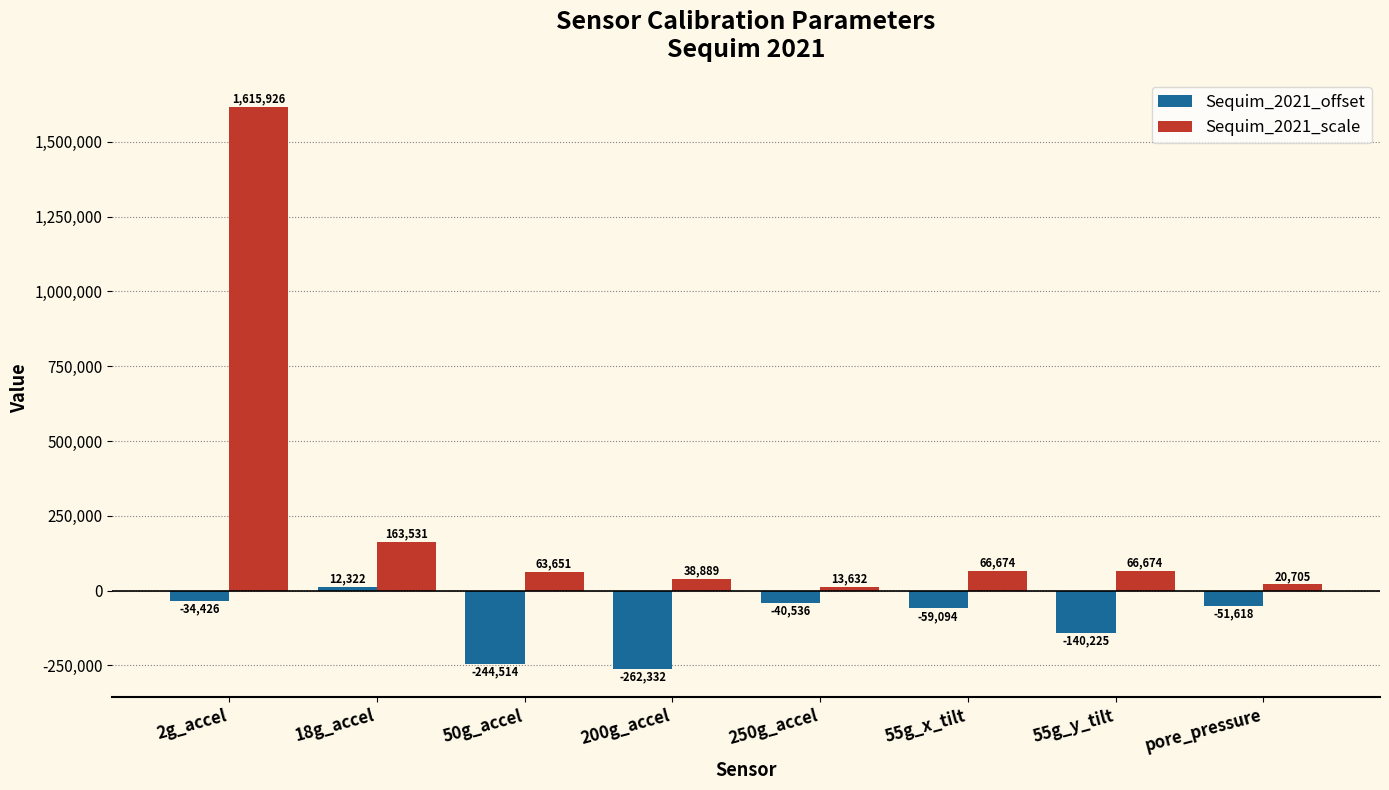

At which label is Sequim_2021_scale closest to 814778?

18g_accel